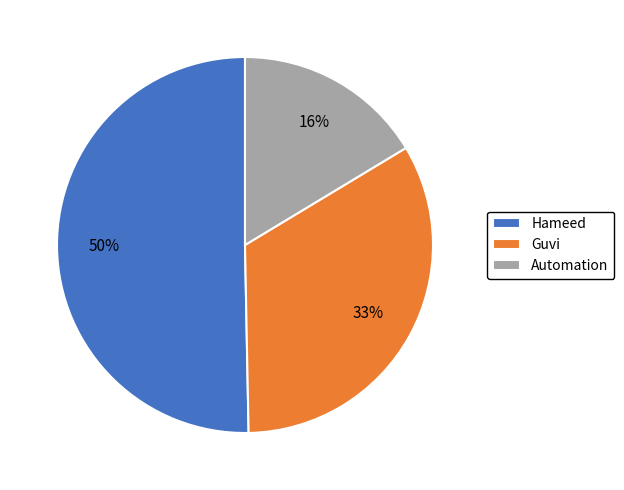

To the nearest percent, what portion does Guvi represent?

33%